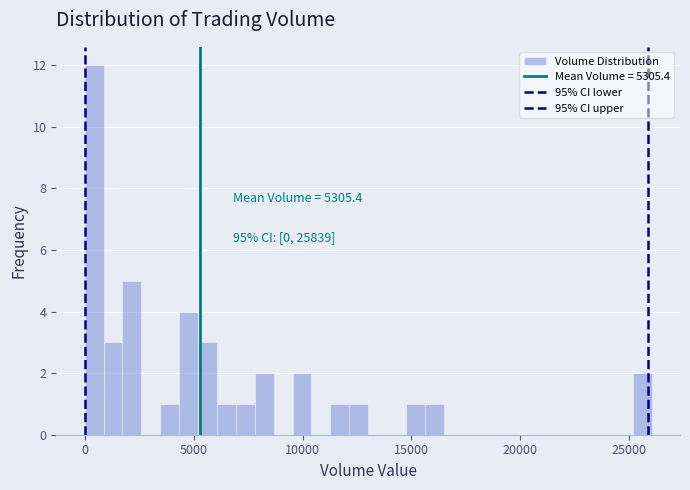

Around what value on the x-axis is the tallest bar? Give the approximate position of its centre, as read against the axis.

500